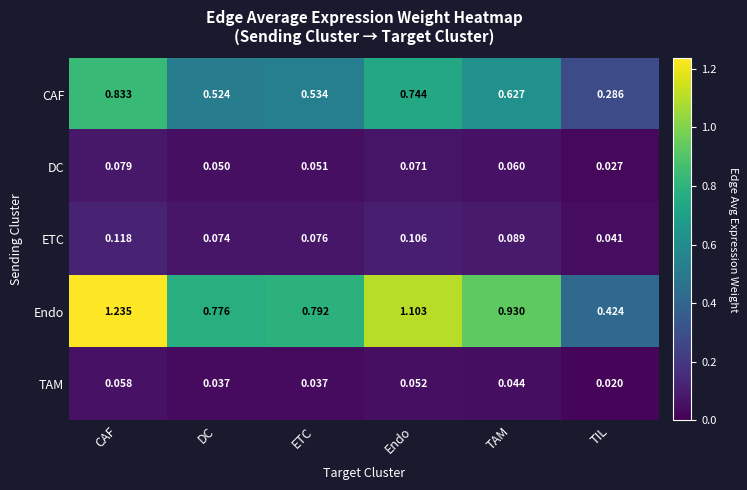

List the series in order of their peak value, lowest first.

TAM, DC, ETC, CAF, Endo